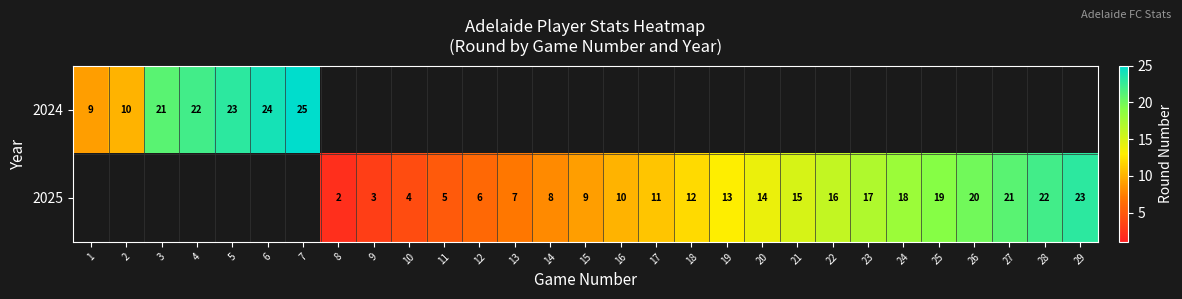

What is the difference between the 2025 values at 27 and 17?

10